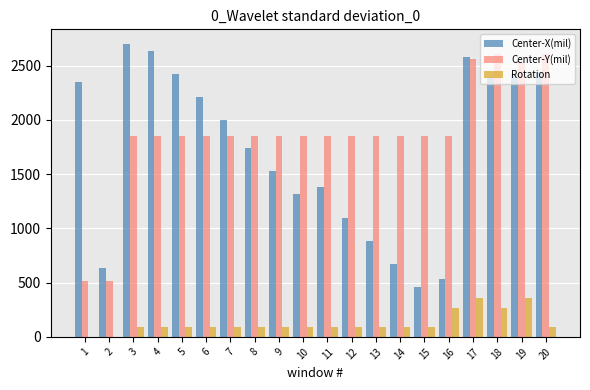

The value of Center-X(mil) at 17 is 2576.0. True or false?

True